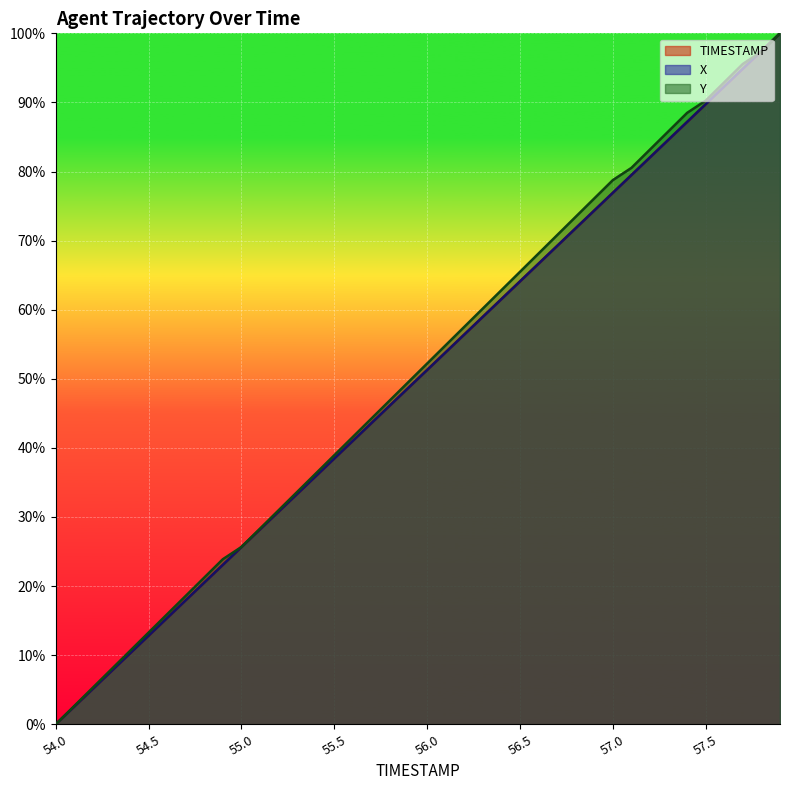

How many positive values does the Y series have?

39